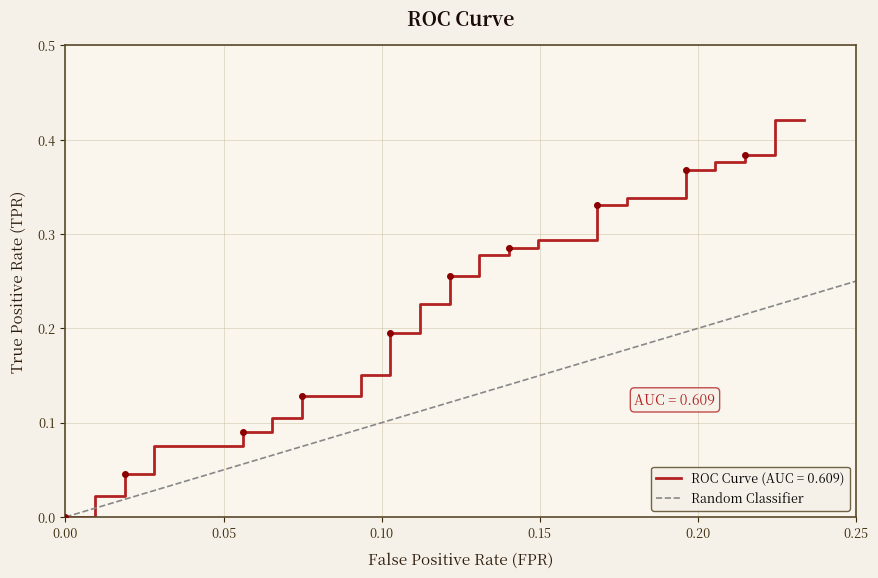

List the labels in order of value, smallest first.

0.00, 0.05